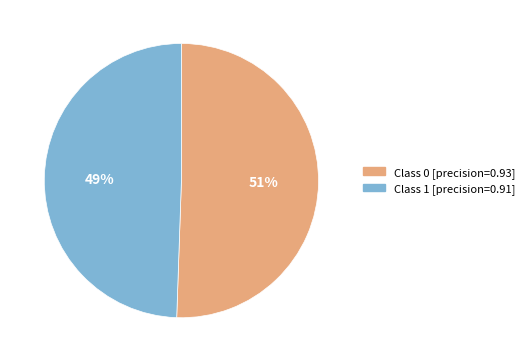

To the nearest percent, what is the average slice percentage?

50%